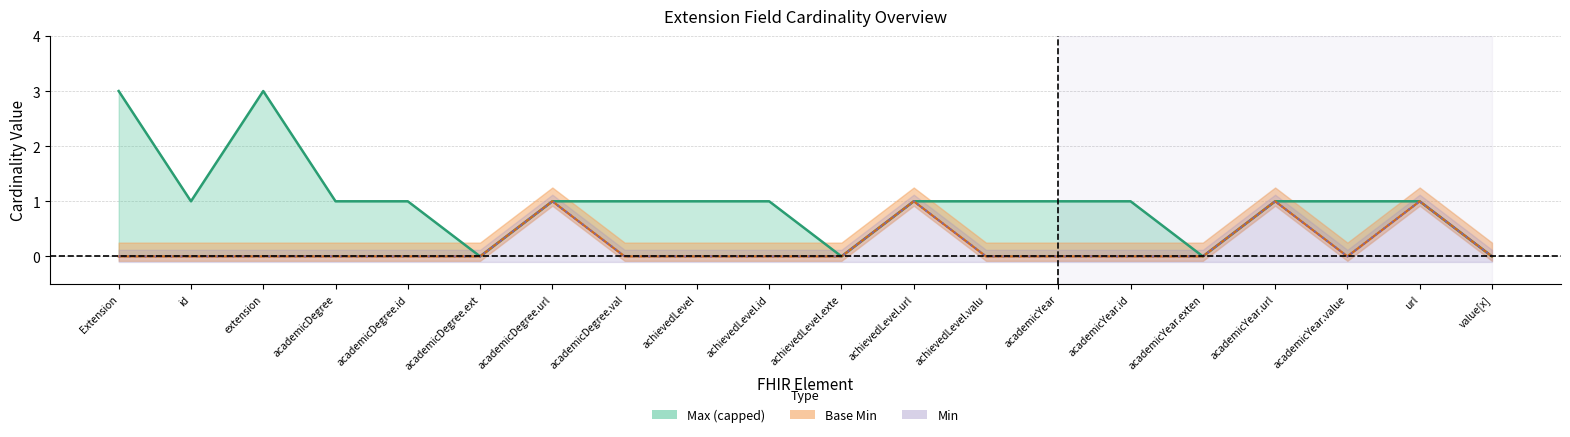

True or false: Base Min and Min cross at least once.

False